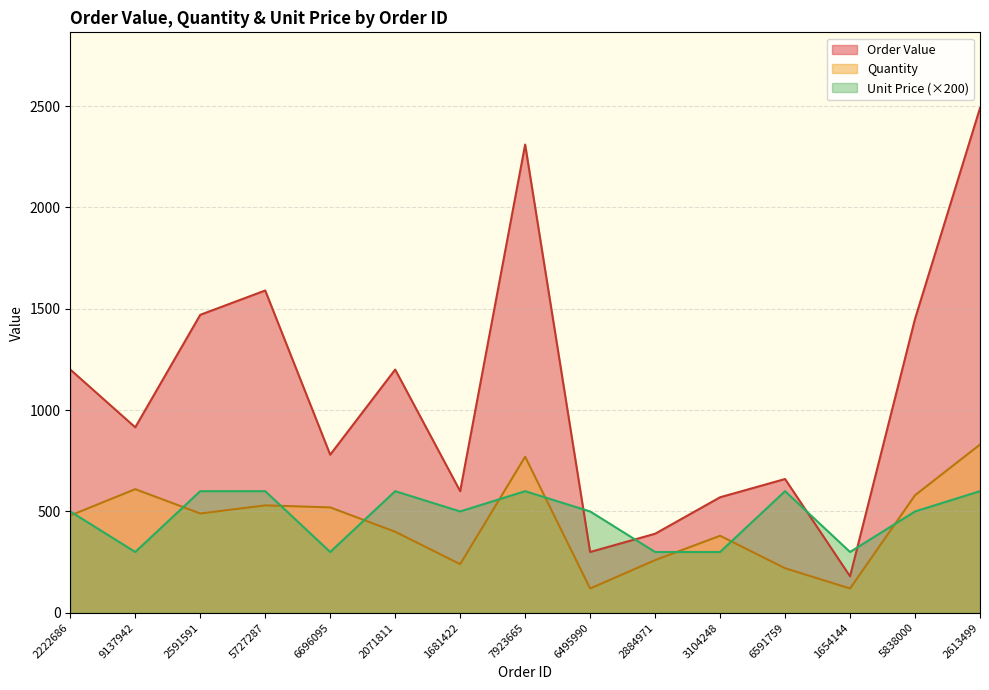

Does the chart display data point markers on the line(s)?

No